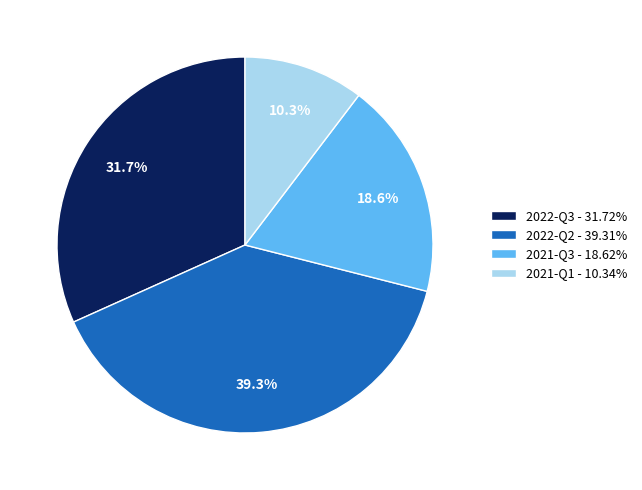

What portion of the pie excludes 2022-Q3 - 31.72%?

68.3%